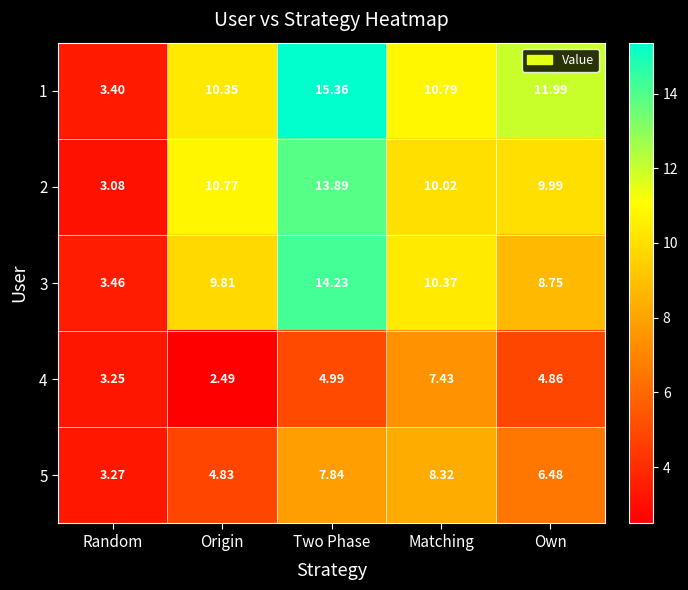

List the labels in order of 2 value, largest first.

Two Phase, Origin, Matching, Own, Random